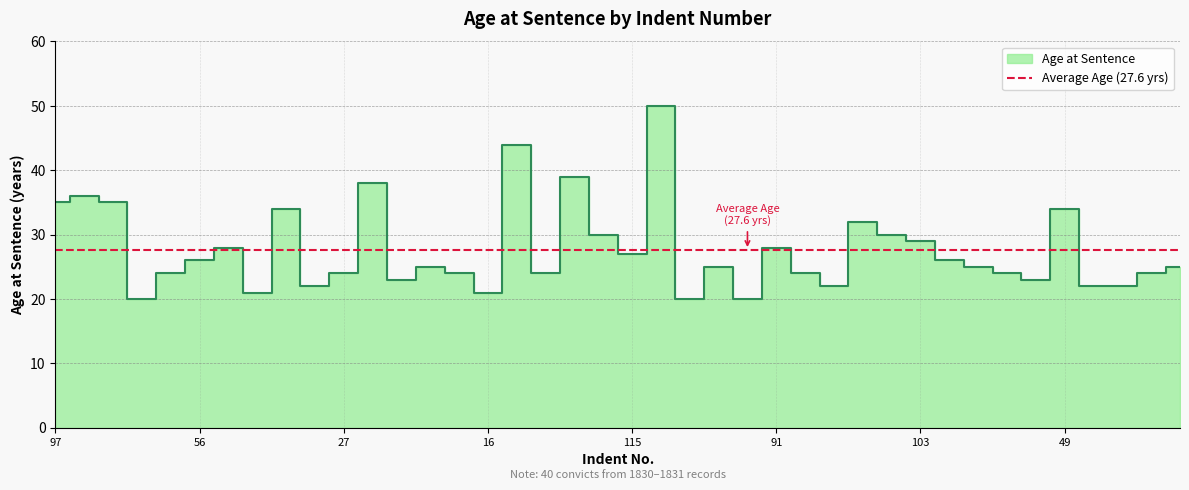

Rank the categories by value from lowest to highest.

71, 67, 104, 81, 16, 107, 6, 58, 120, 73, 48, 20, 27, 85, 36, 47, 68, 105, 82, 92, 11, 69, 56, 111, 115, 129, 91, 103, 23, 89, 116, 31, 49, 97, 12, 33, 129, 96, 121, 75